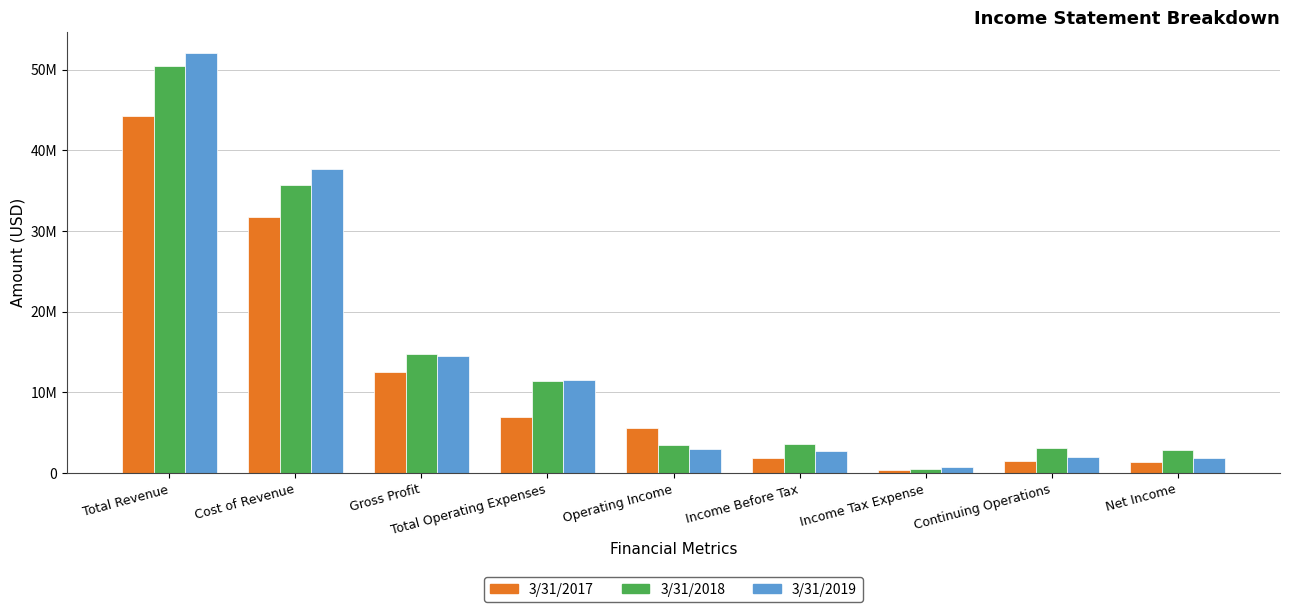

Is it true that 3/31/2019 equals 823658 at Continuing Operations?

False